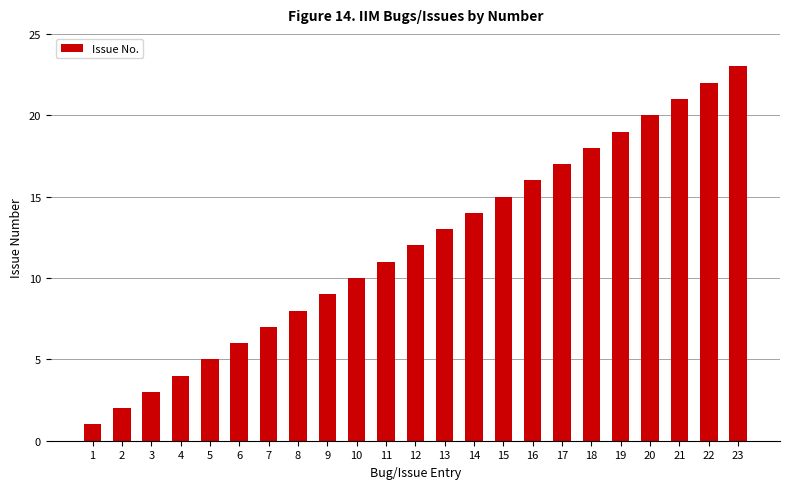

Between 8 and 6, which is larger?

8